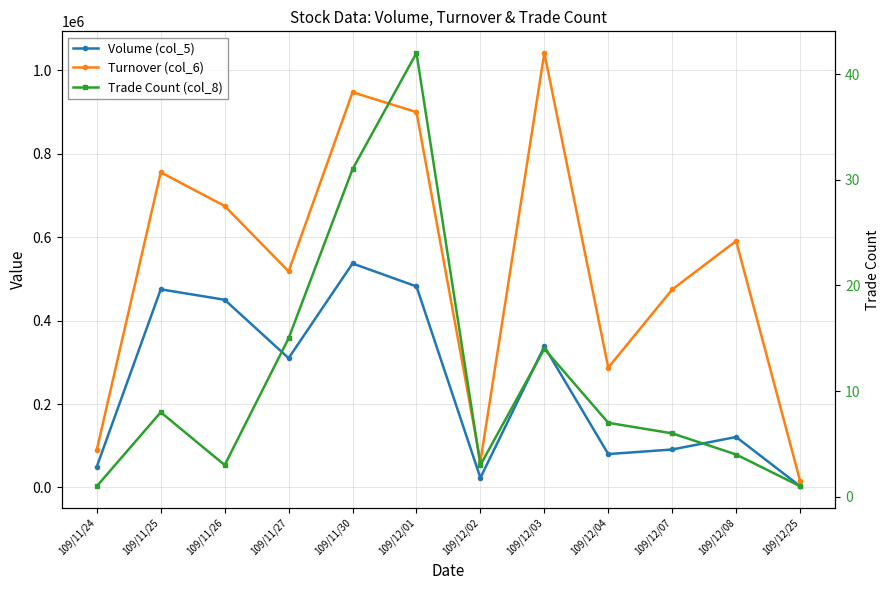

In Volume (col_5), how many points are higher than both neighbors (excluding endpoints)?

4